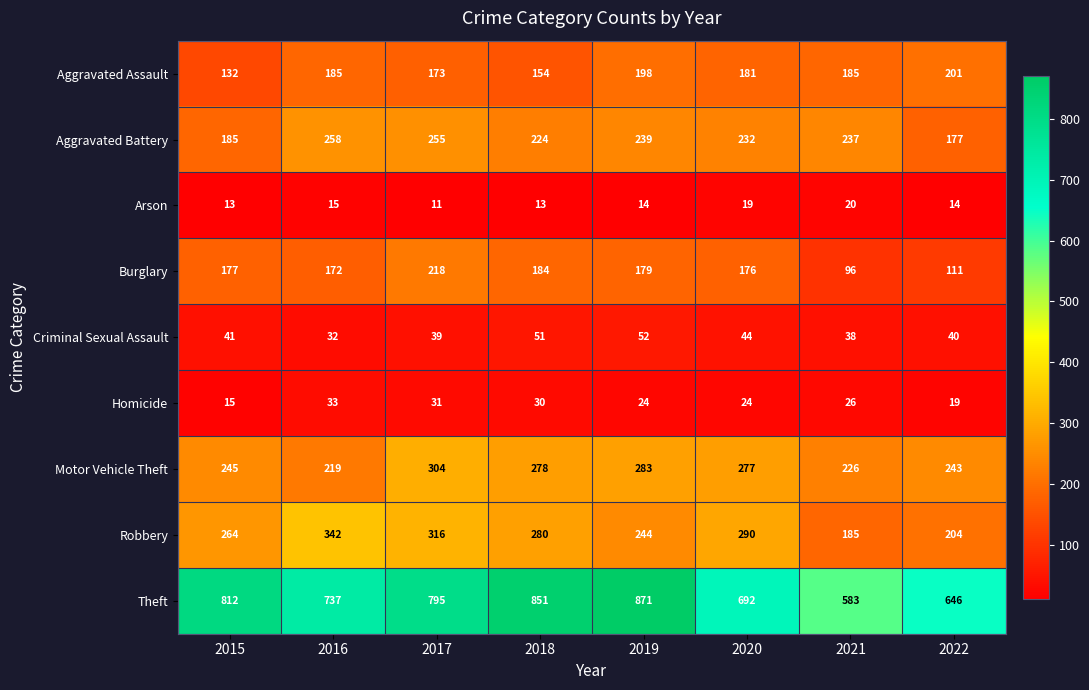

Which series has the largest range (max minus min)?

Theft